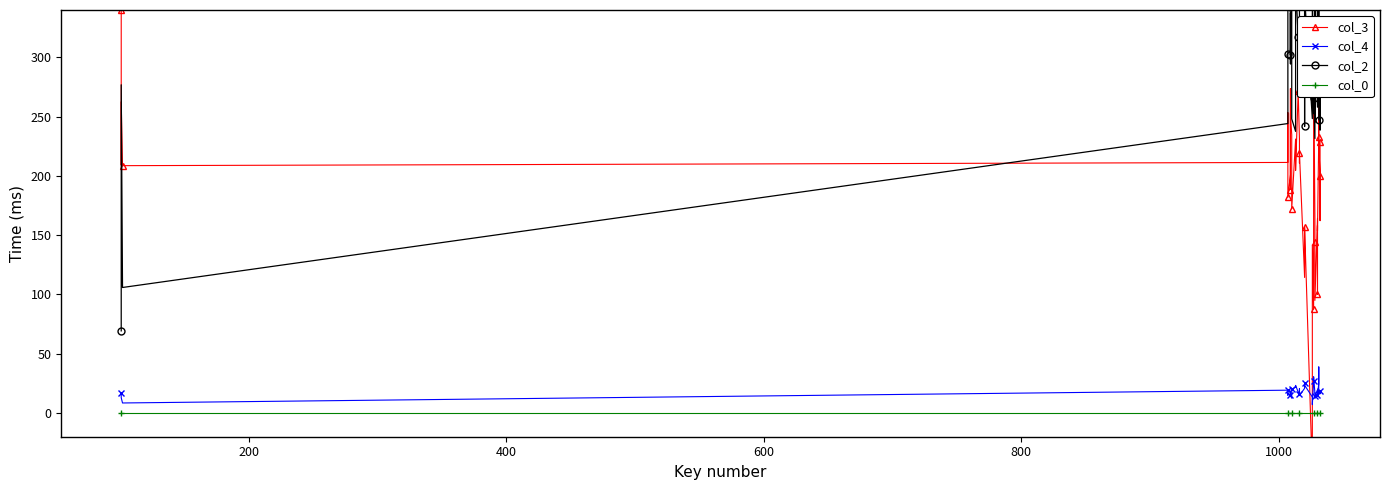

How many times do col_4 and col_3 cross each other?

2